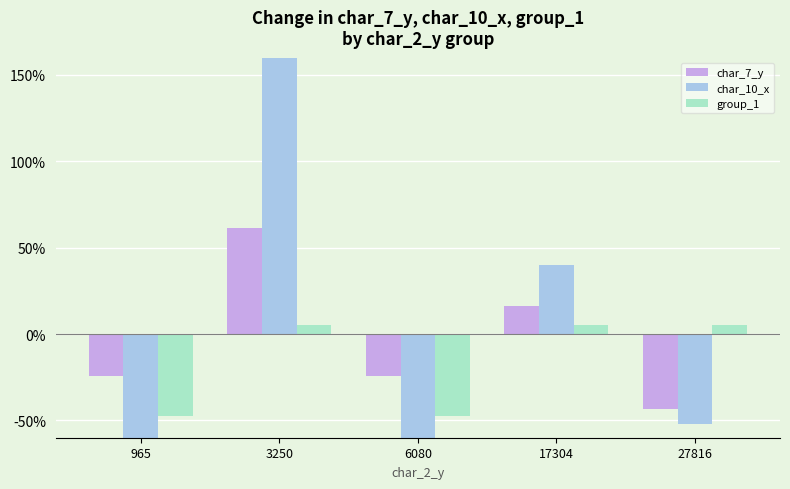

At how many categories does at least one series exceed 143?

1